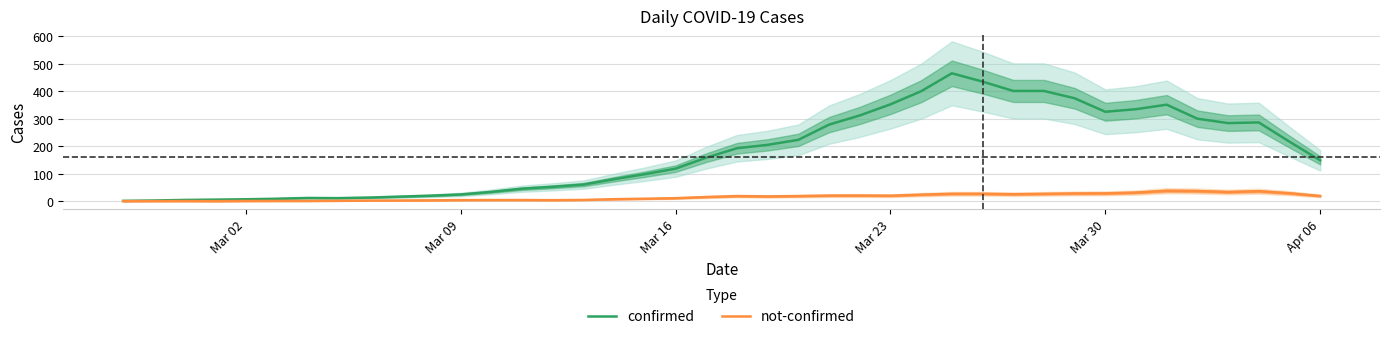

What is the highest value of the confirmed series?

465.8